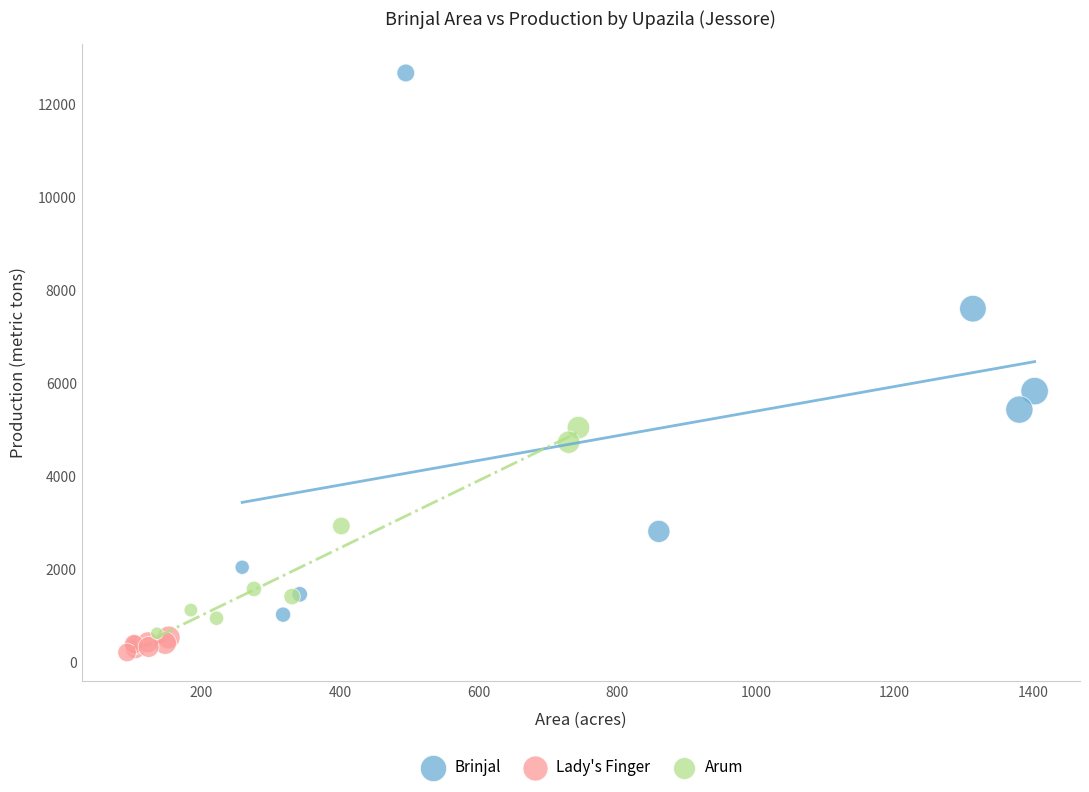

Which series reaches the maximum Y coordinate?

Brinjal